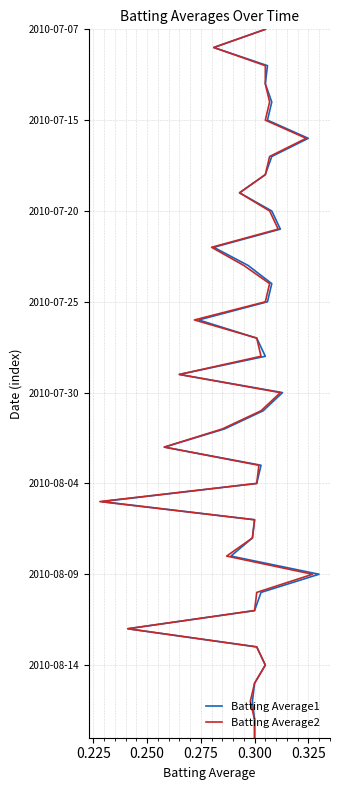

List the series in order of their peak value, lowest first.

Batting Average1, Batting Average2